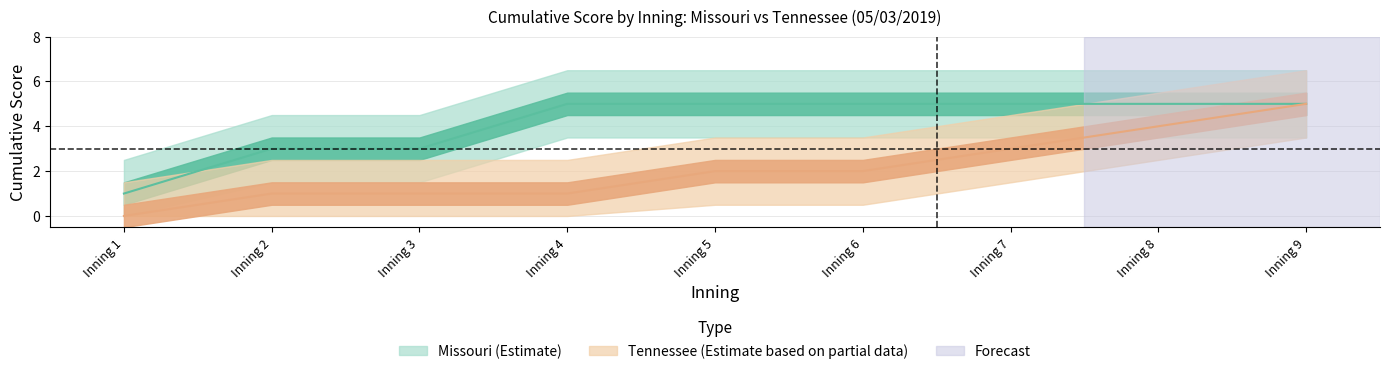

List the series in order of their overall mean, lowest first.

Tennessee, Missouri